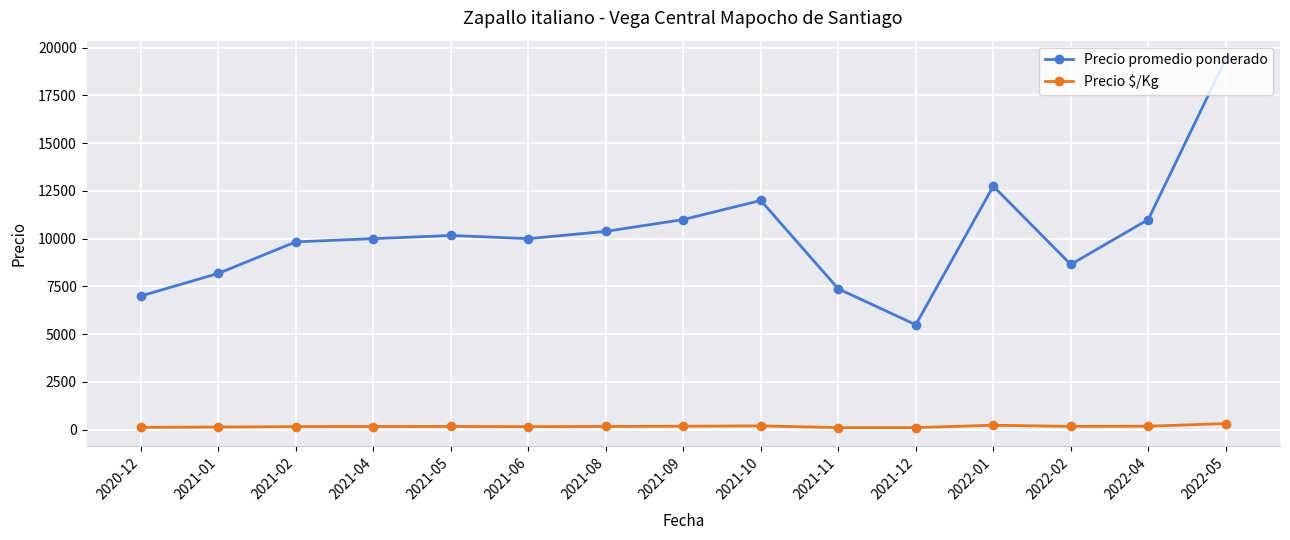

Which series has the largest total across all categories?

Precio promedio ponderado